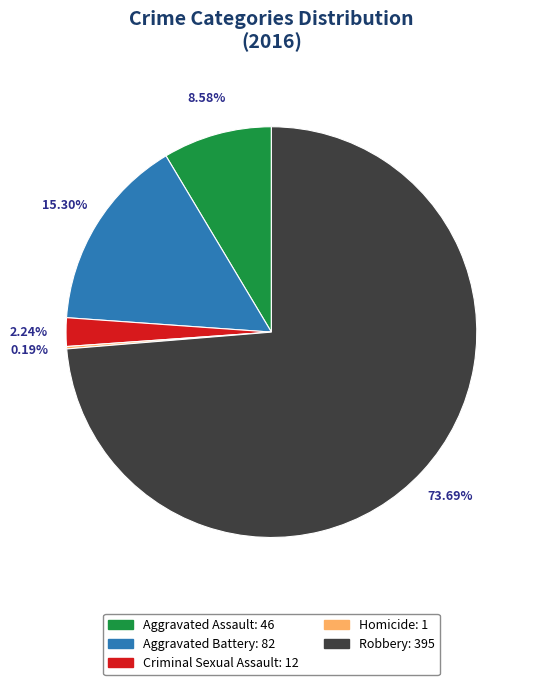

Which slice is the largest?

Robbery